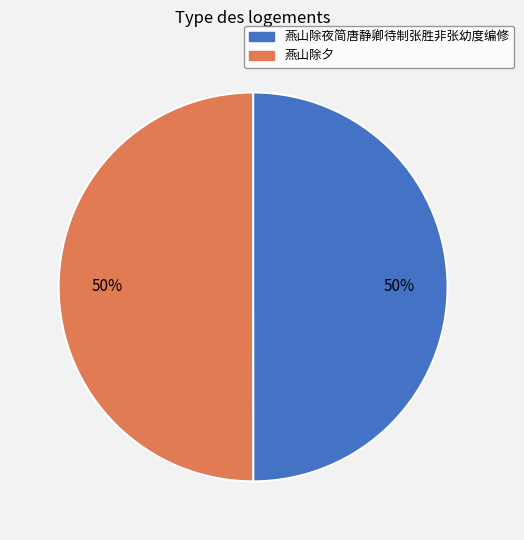

To the nearest percent, what percentage of the pie is 燕山除夜简唐静卿待制张胜非张幼度编修?

50%